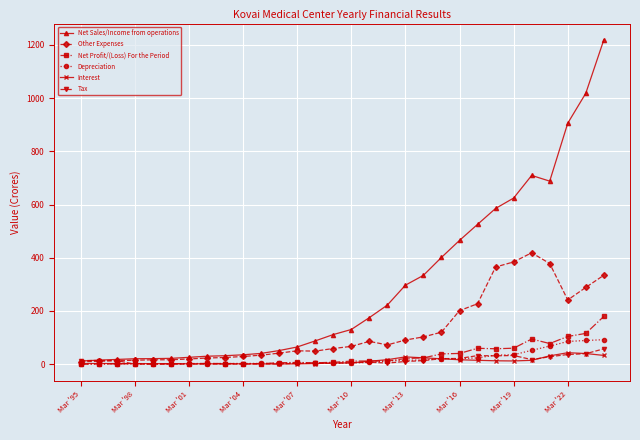

What is the value of the Interest point at the 27th from the left?

31.3